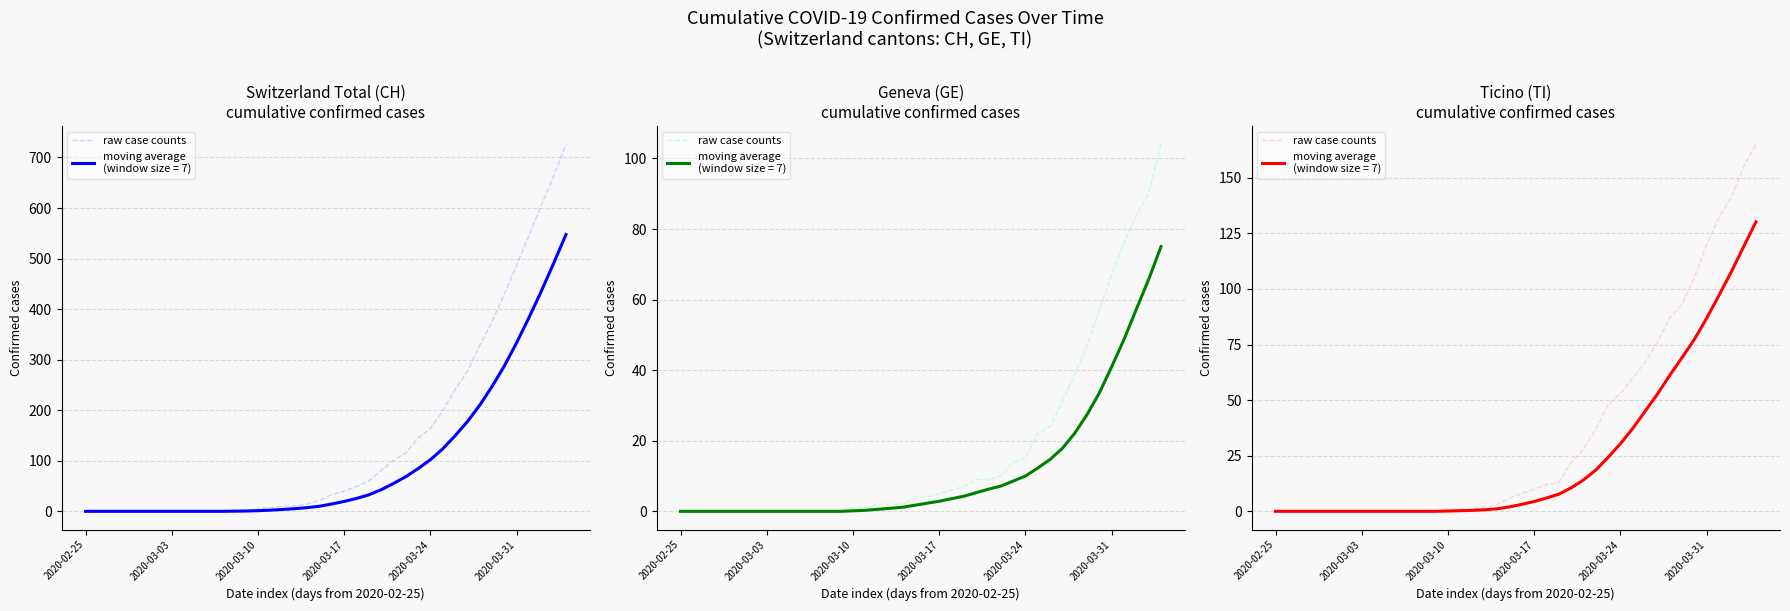

What is the label of the 11th point from the right?

29